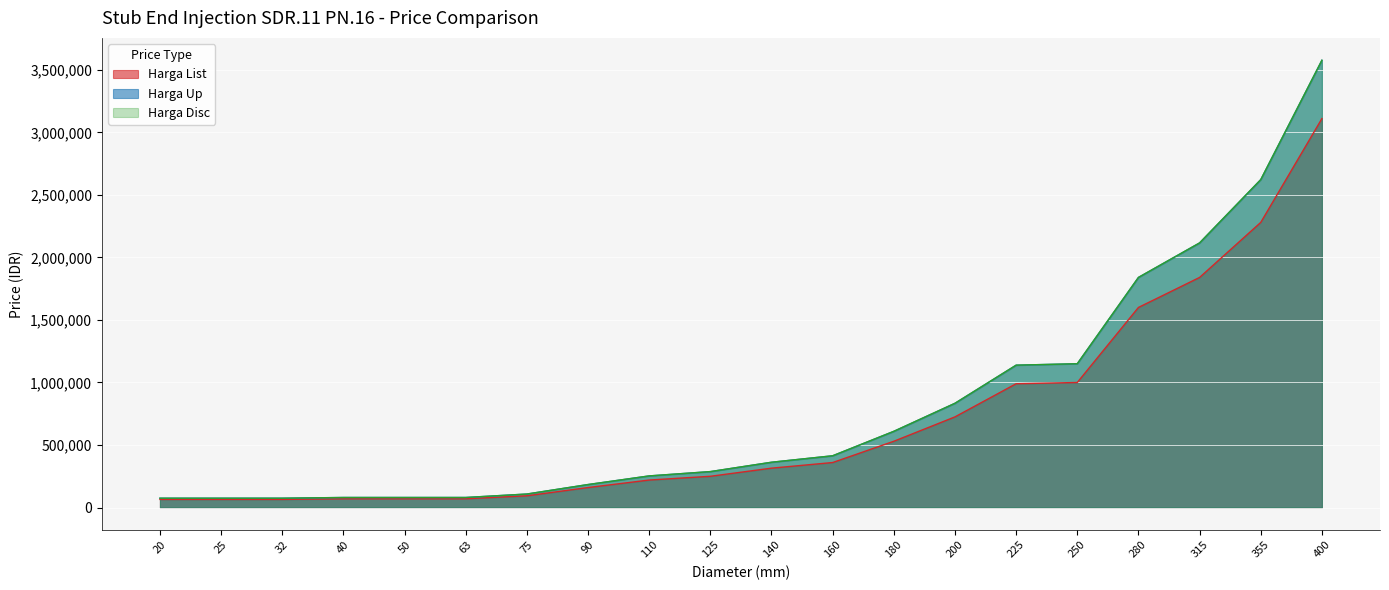

Which series has the largest total across all categories?

Harga Up